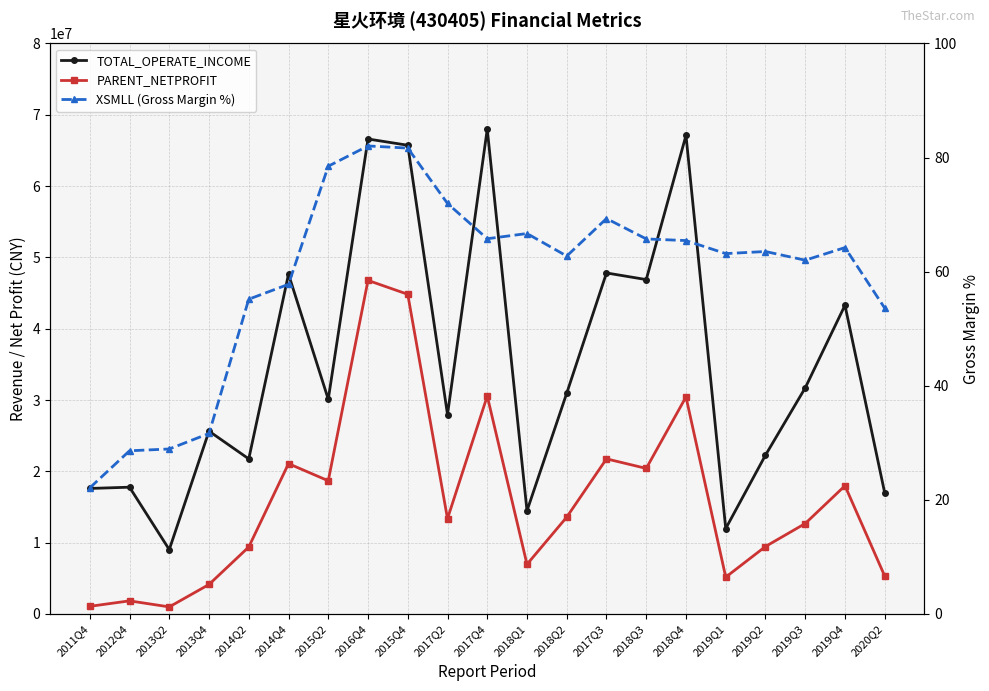

What is the maximum value shown in the chart?

67988062.7